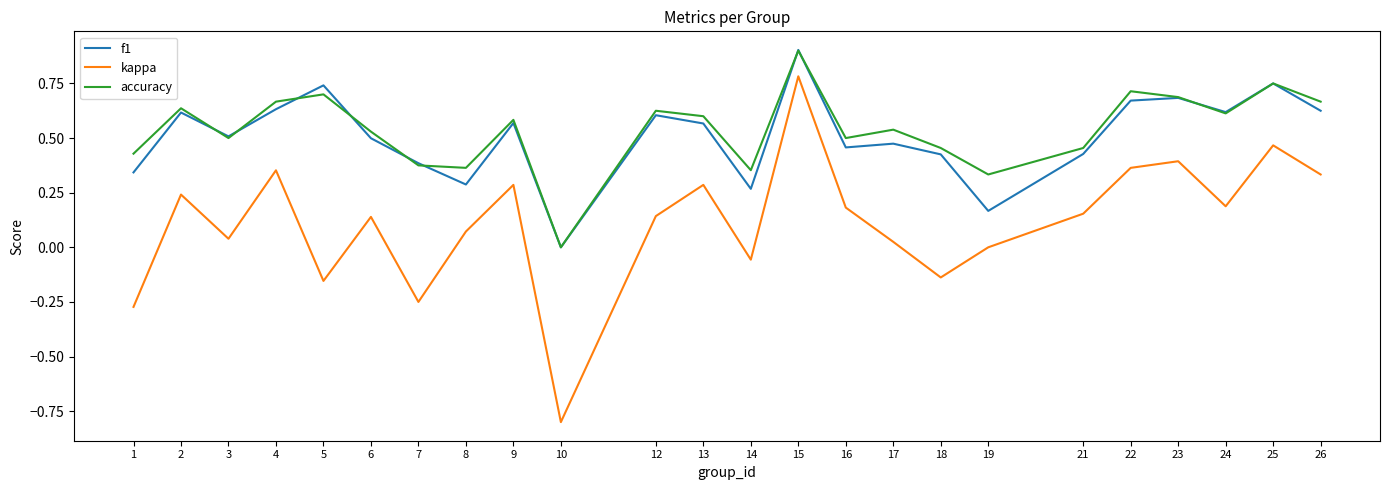

At 16, list the series in order from smallest to largest.

kappa, f1, accuracy